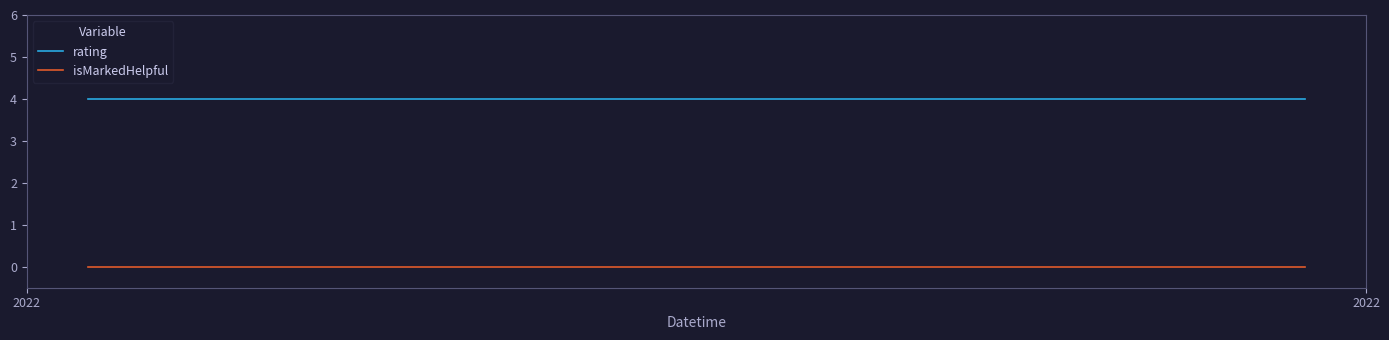

List the series in order of their peak value, lowest first.

isMarkedHelpful, rating